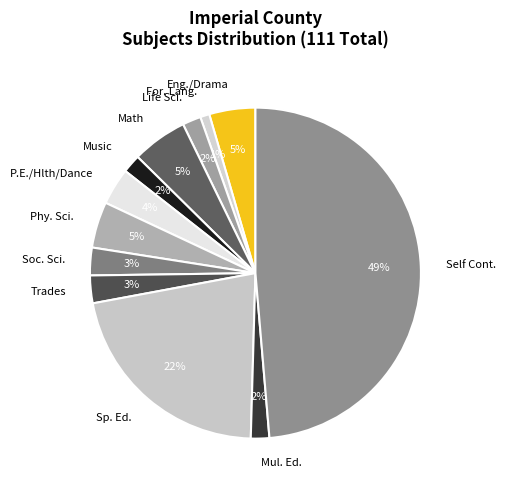

To the nearest percent, what is the difference between the Music and Soc. Sci. slice percentages?

1%